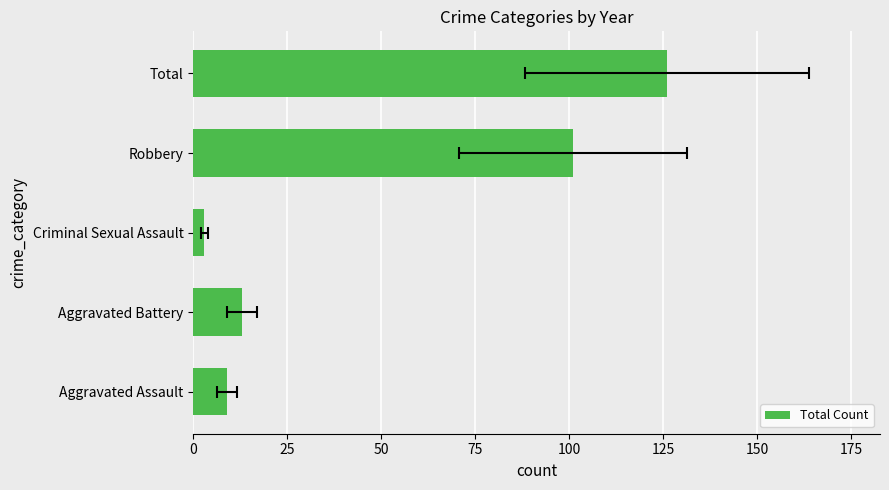

What is the sum of the values at Robbery and Aggravated Battery?

114